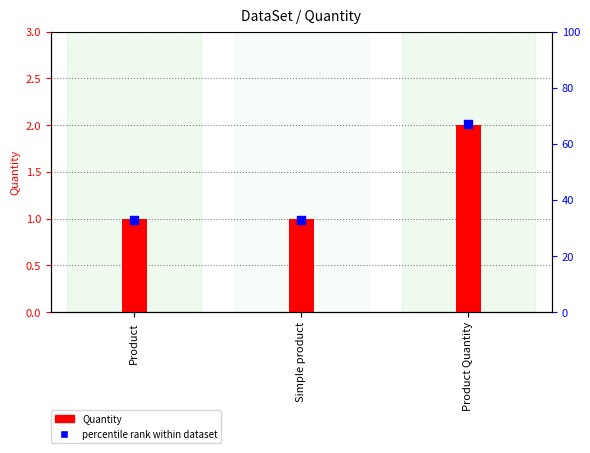

Which series contains the lowest Y value?

Quantity